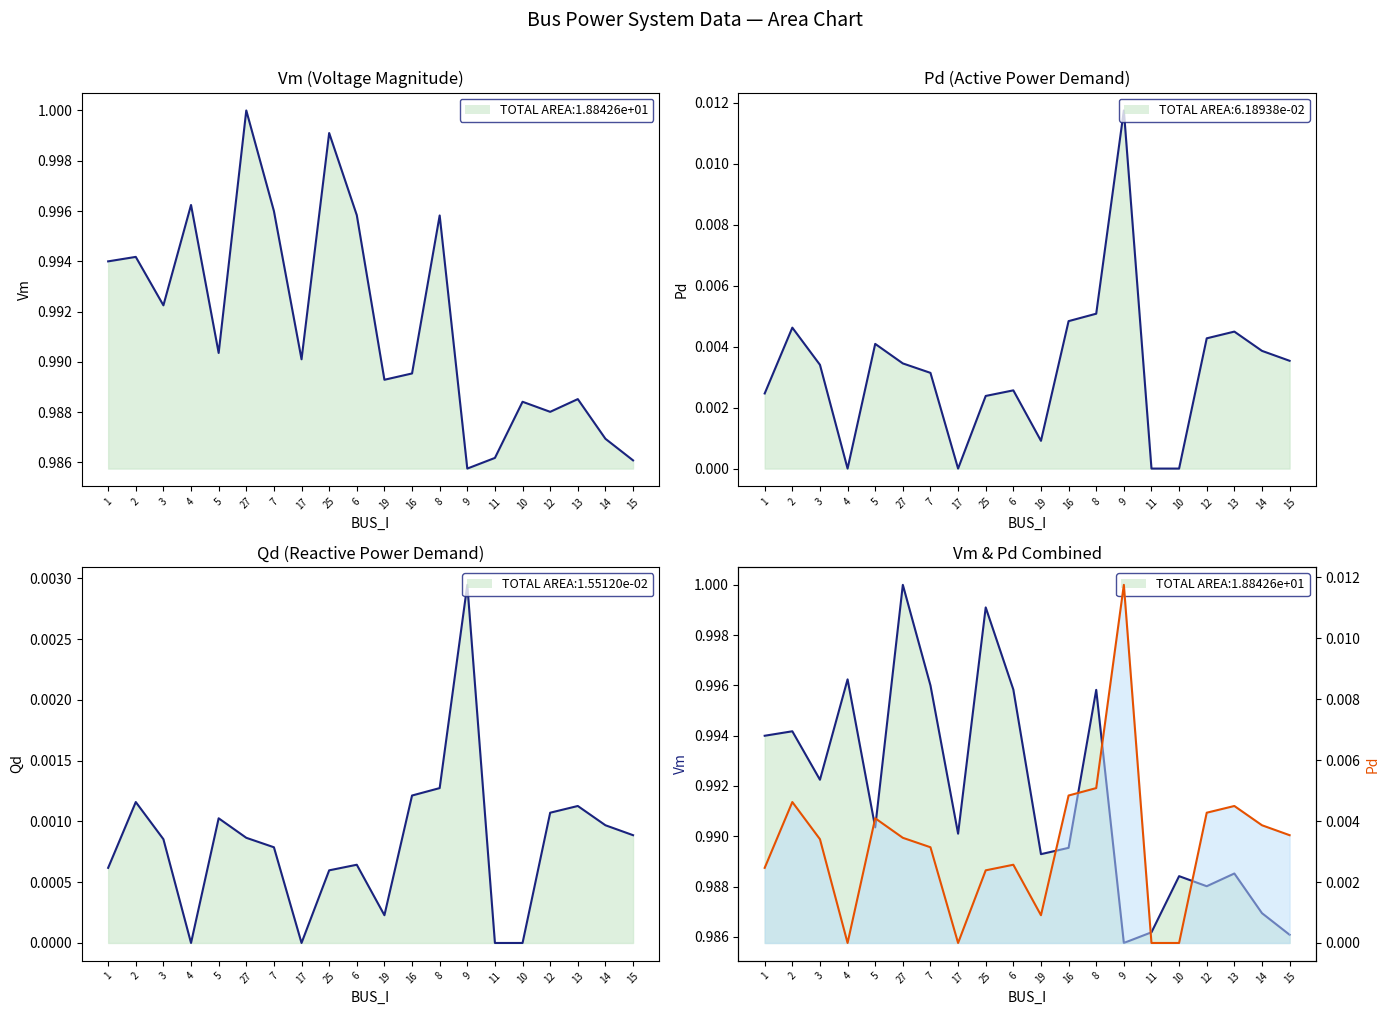

How many interior local peaks does the Vm series have?

7